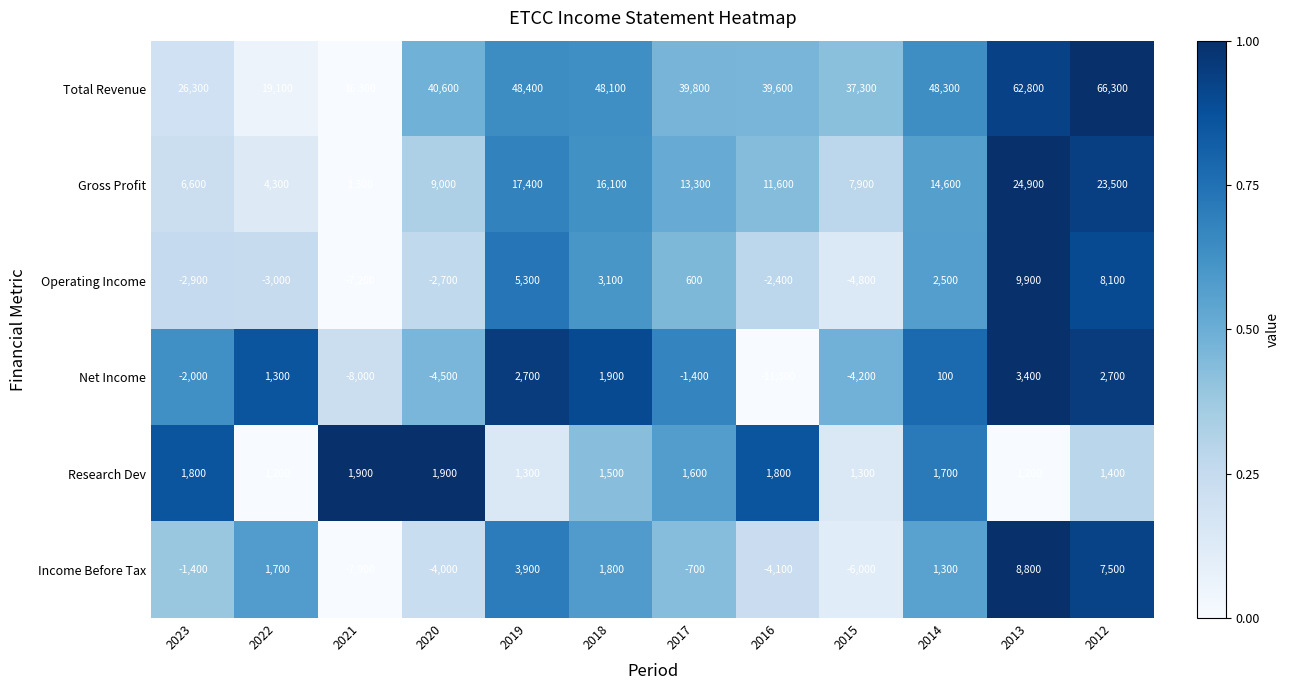

List the series in order of their peak value, lowest first.

Research Dev, Net Income, Income Before Tax, Operating Income, Gross Profit, Total Revenue